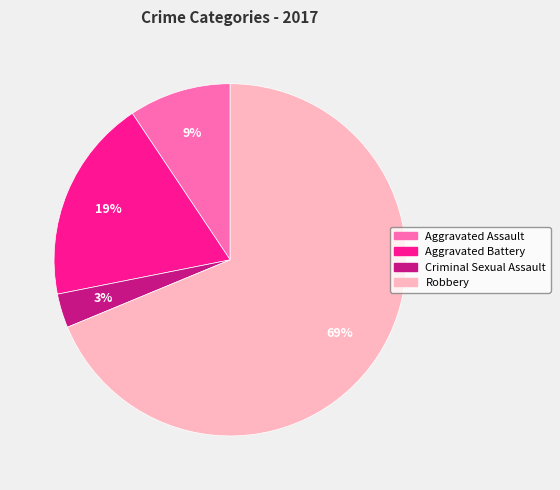

To the nearest percent, what is the average slice percentage?

25%